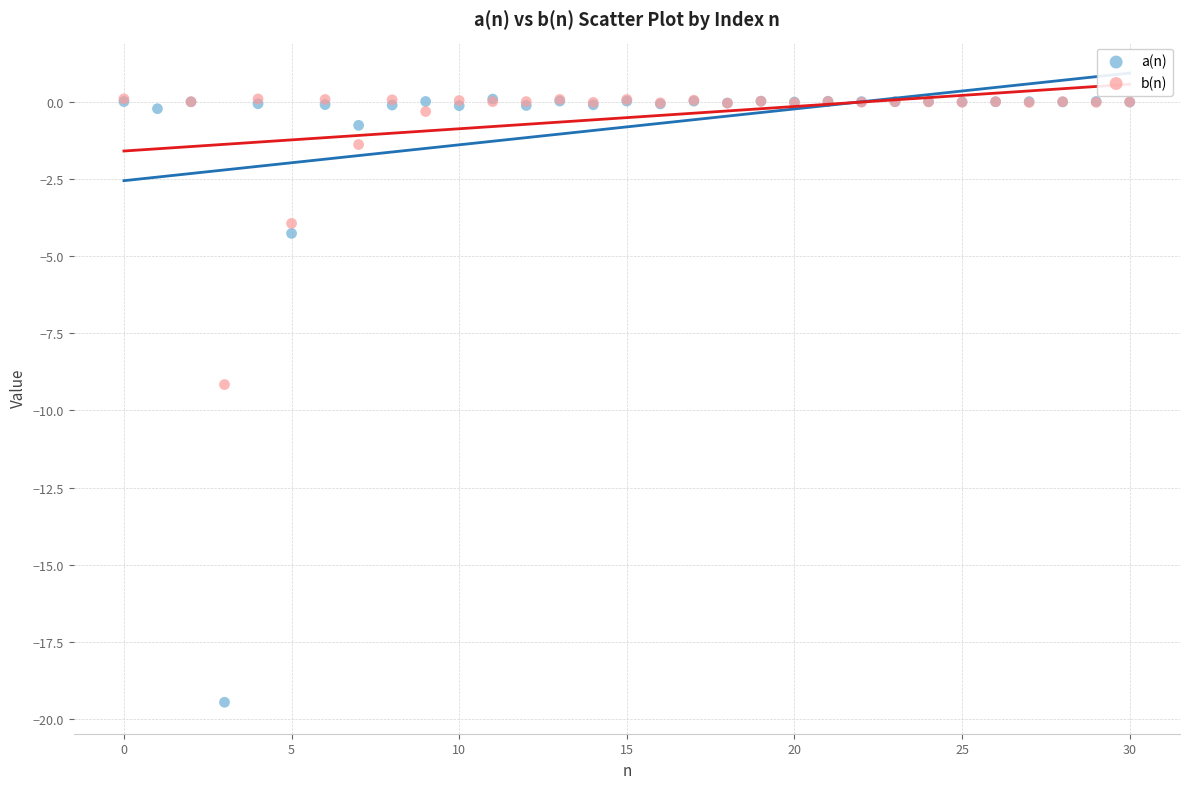

Which series has the widest spread of Y values?

a(n)